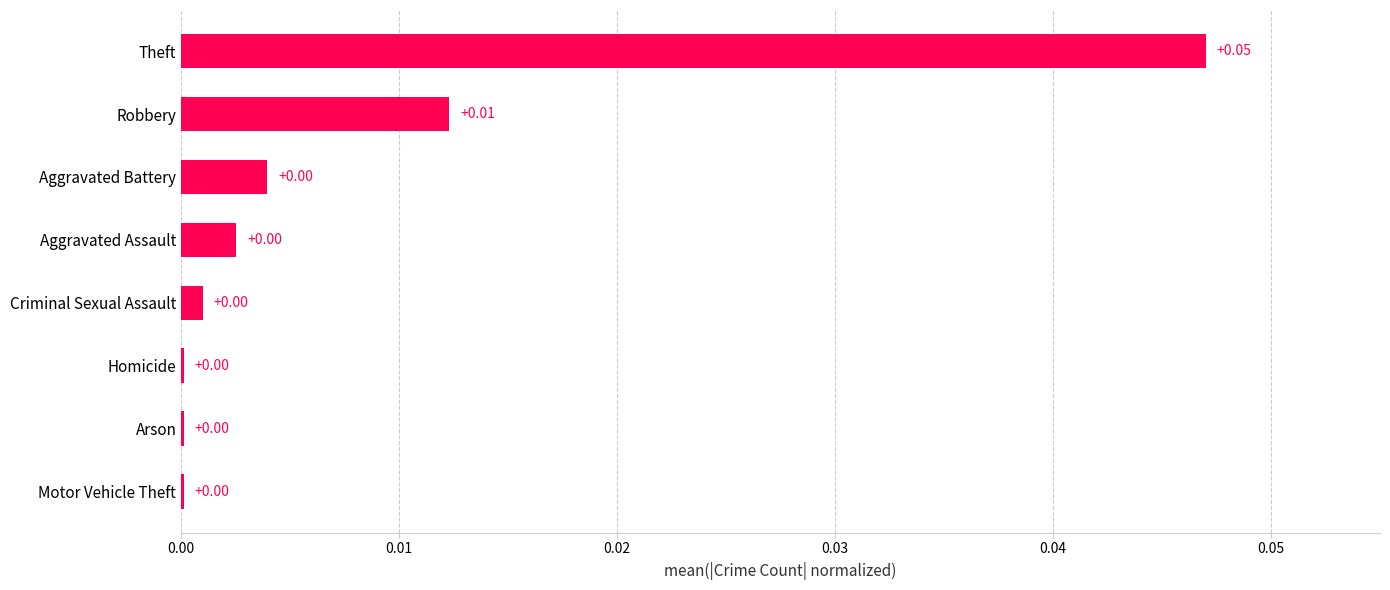

At which category does the chart reach its peak across all series?

Theft